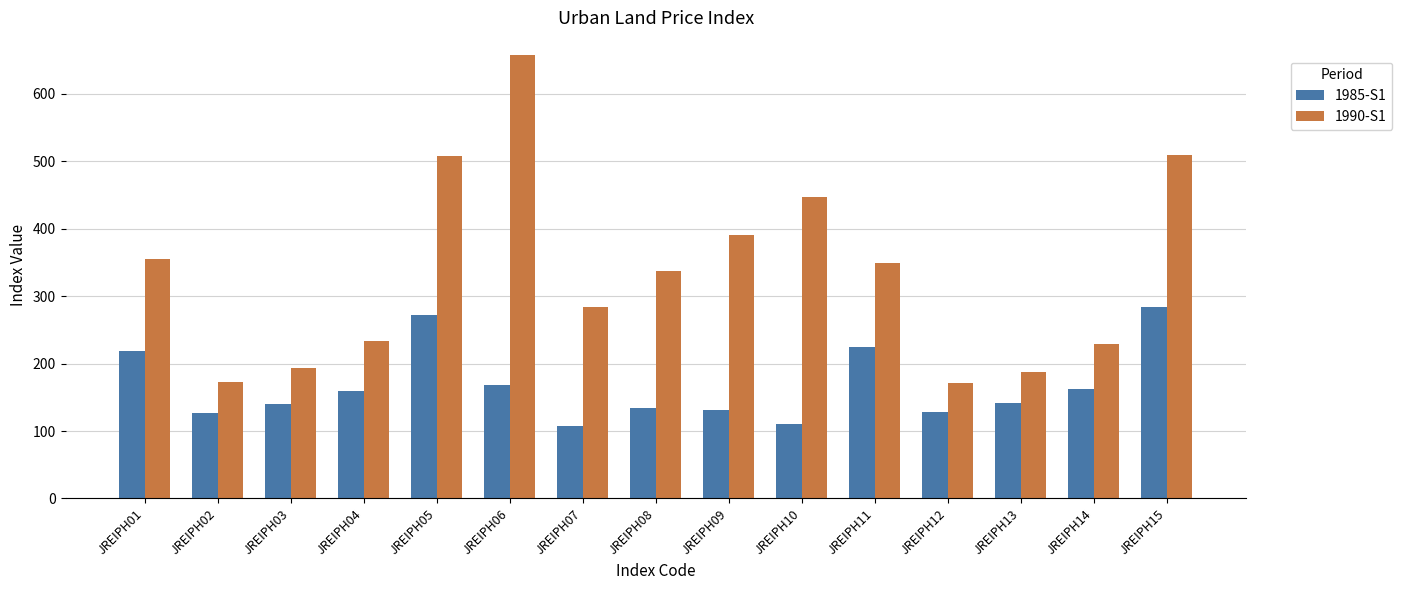

The value of 1985-S1 at JREIPH10 is 45.1. True or false?

False